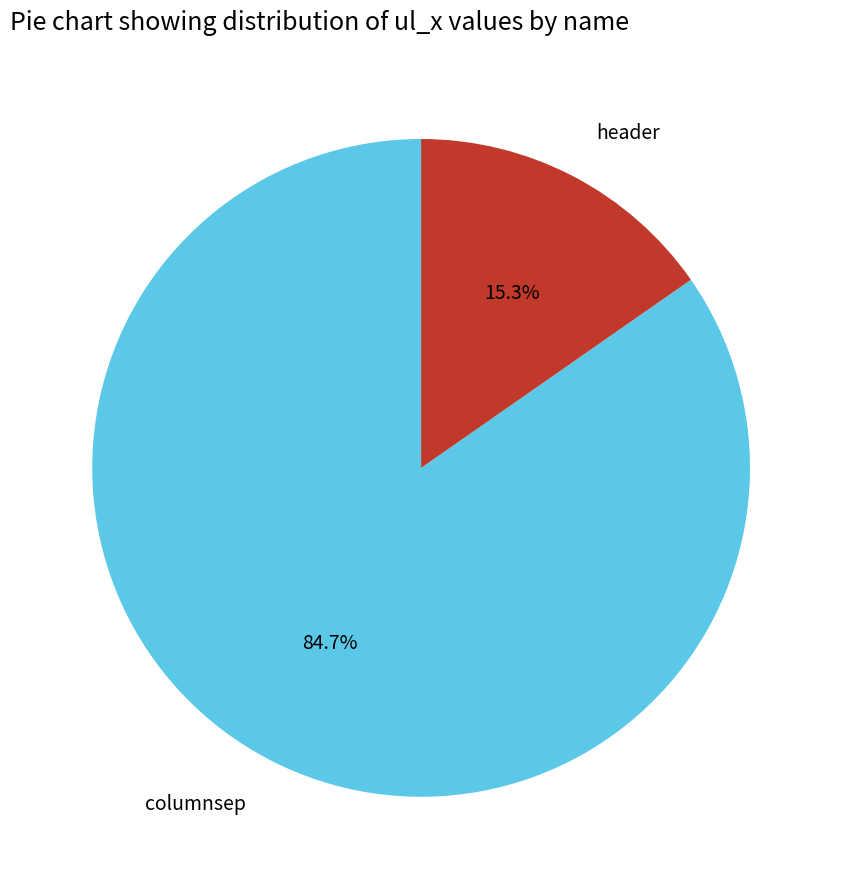

True or false: columnsep accounts for 92% of the total.

False